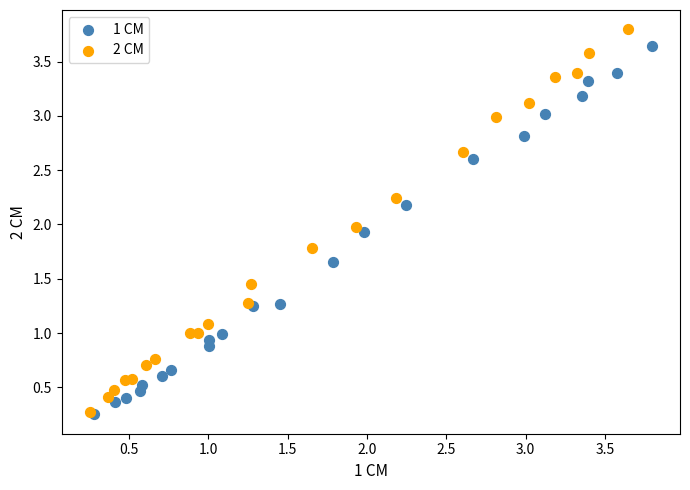

Which series has the widest spread of Y values?

2 CM